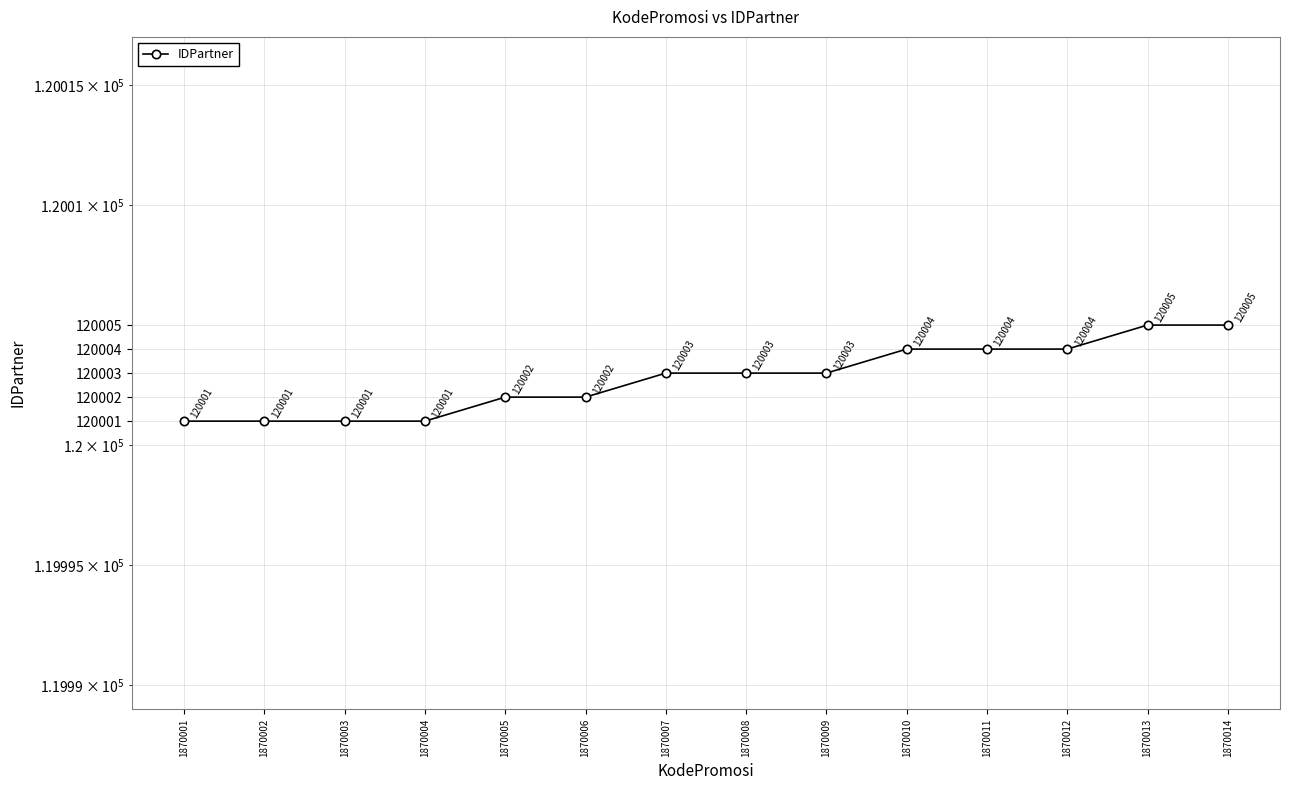

Which label corresponds to the largest value in the chart?

1870013